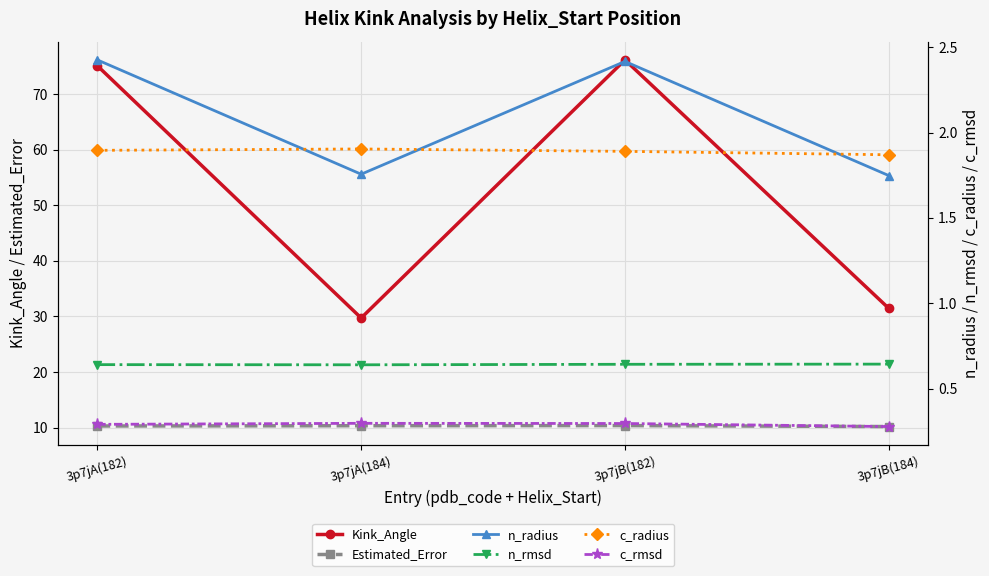

What is the lowest value of the Kink_Angle series?

29.7